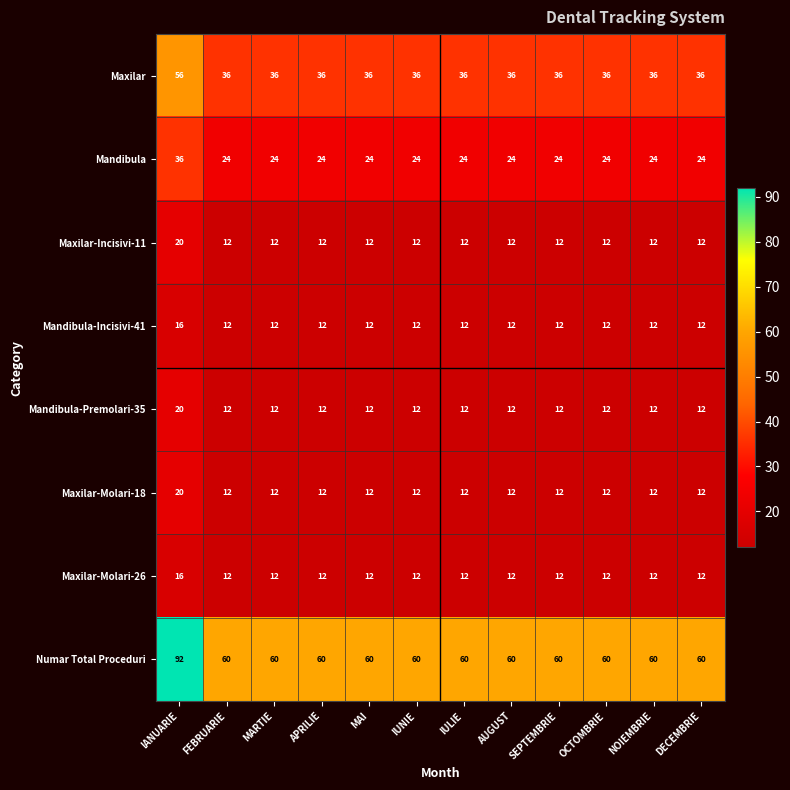

What is the spread (max minus min) of values at IULIE?

48